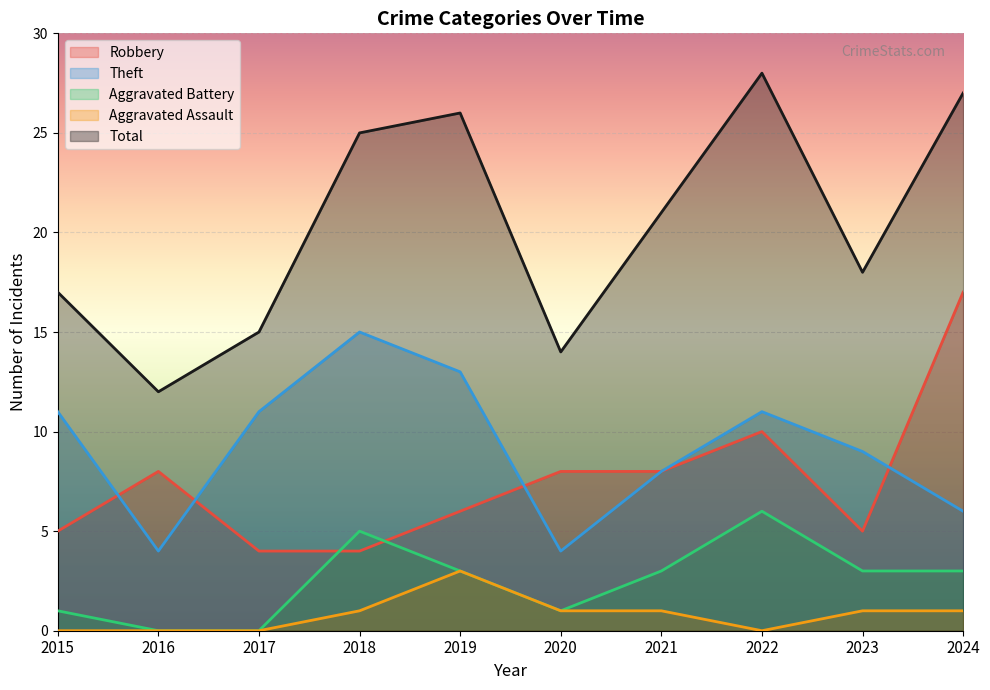

What is the sum of the Aggravated Battery values at 2018 and 2020?

6